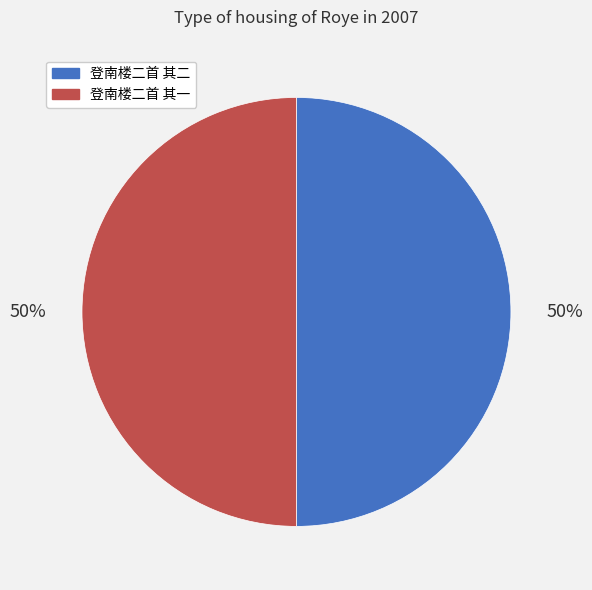

True or false: 登南楼二首 其二 accounts for 50% of the total.

True